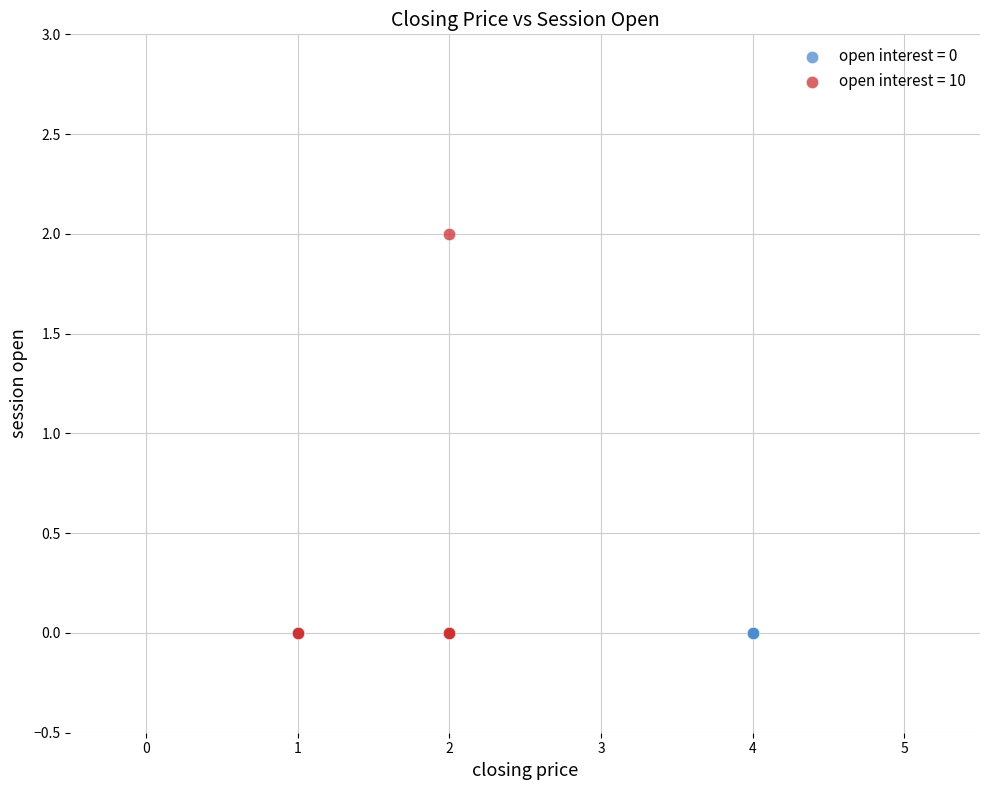

Which series reaches the maximum Y coordinate?

open interest = 10